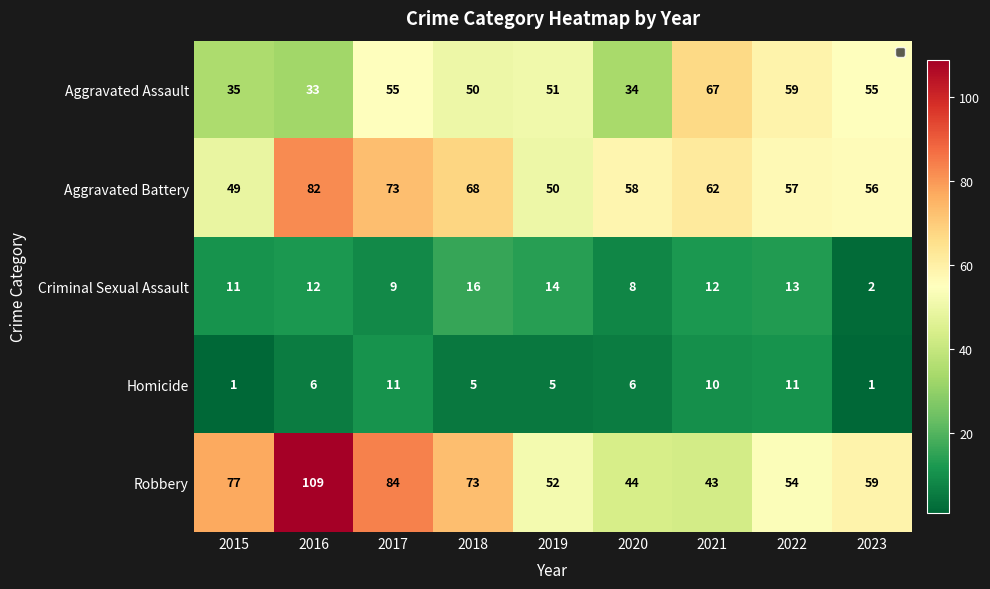

Which series changed the most between 2015 and 2023?

Aggravated Assault